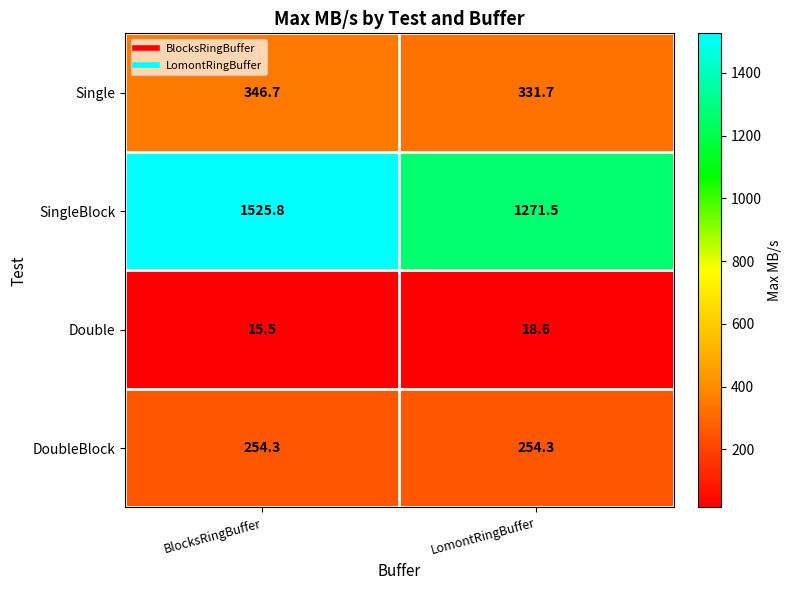

List the series in order of their peak value, lowest first.

Double, DoubleBlock, Single, SingleBlock